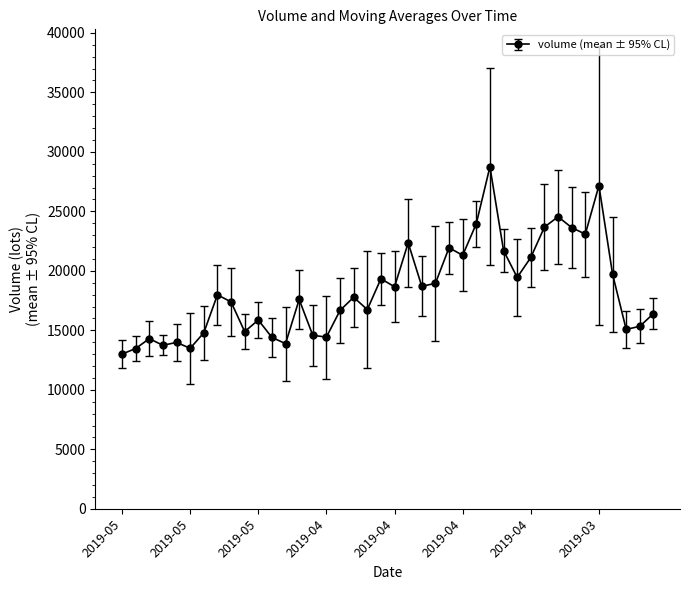

What is the maximum value shown in the chart?

28748.3